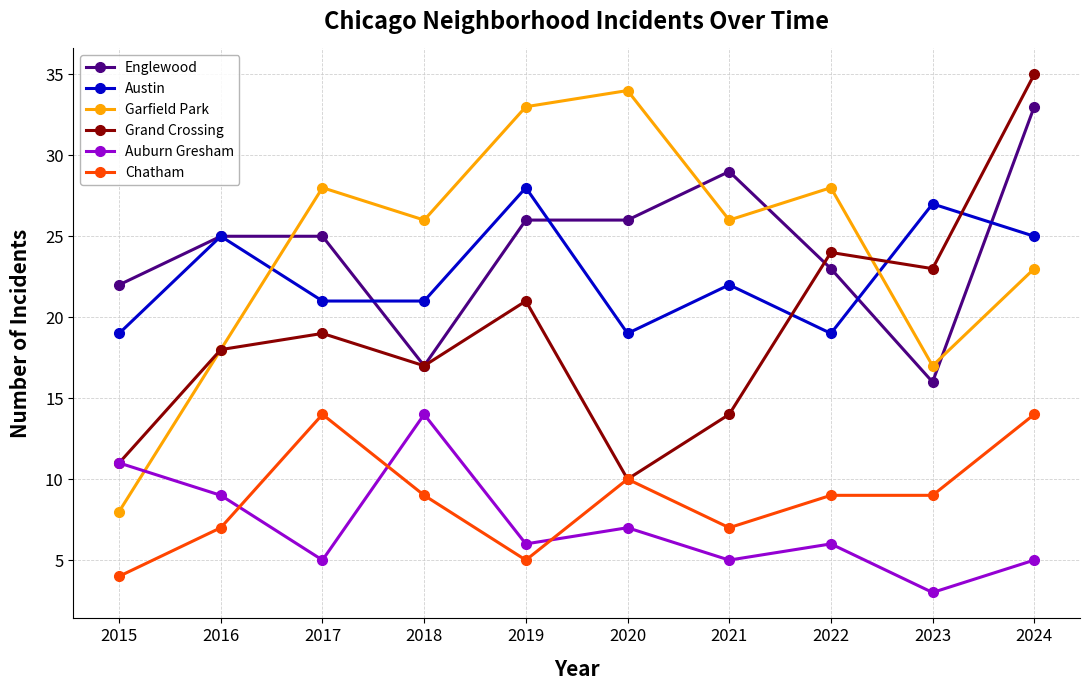

Reading left to right, extract all data points from this chart.

Englewood: 2015=22	2016=25	2017=25	2018=17	2019=26	2020=26	2021=29	2022=23	2023=16	2024=33
Austin: 2015=19	2016=25	2017=21	2018=21	2019=28	2020=19	2021=22	2022=19	2023=27	2024=25
Garfield Park: 2015=8	2016=18	2017=28	2018=26	2019=33	2020=34	2021=26	2022=28	2023=17	2024=23
Grand Crossing: 2015=11	2016=18	2017=19	2018=17	2019=21	2020=10	2021=14	2022=24	2023=23	2024=35
Auburn Gresham: 2015=11	2016=9	2017=5	2018=14	2019=6	2020=7	2021=5	2022=6	2023=3	2024=5
Chatham: 2015=4	2016=7	2017=14	2018=9	2019=5	2020=10	2021=7	2022=9	2023=9	2024=14